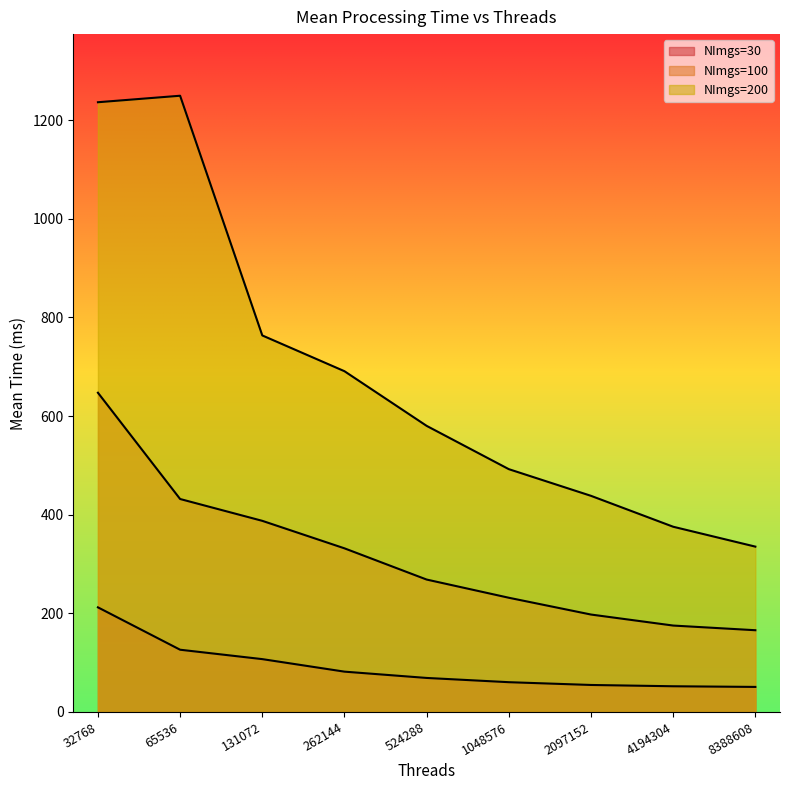

True or false: NImgs=30 and NImgs=200 cross at least once.

False